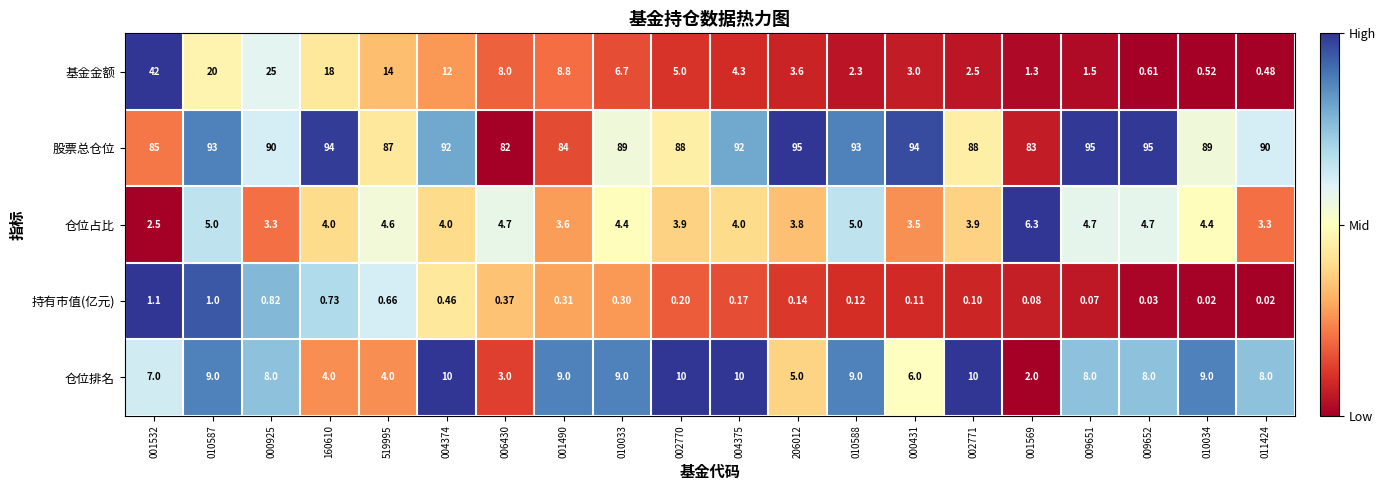

Which series has the largest range (max minus min)?

基金金额